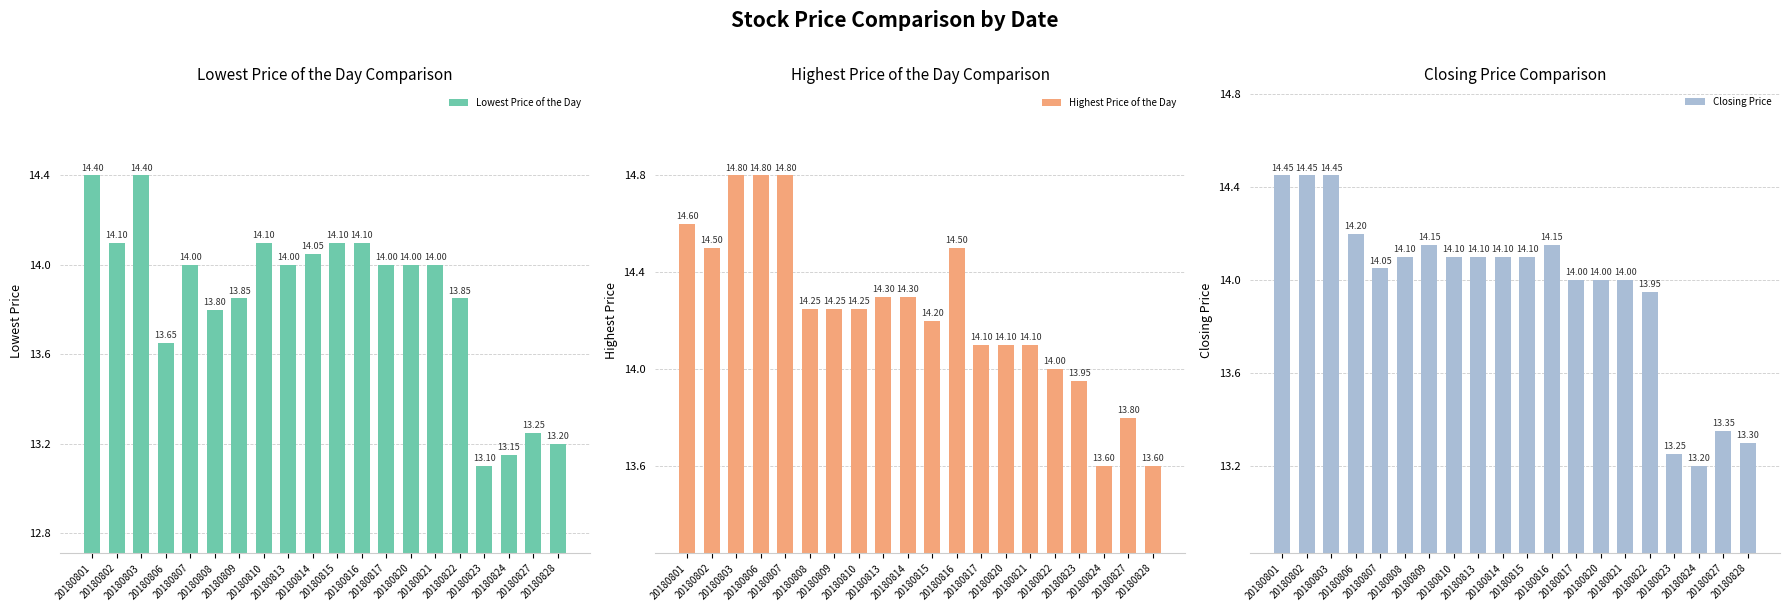

Which series has the largest total across all categories?

Highest Price of the Day